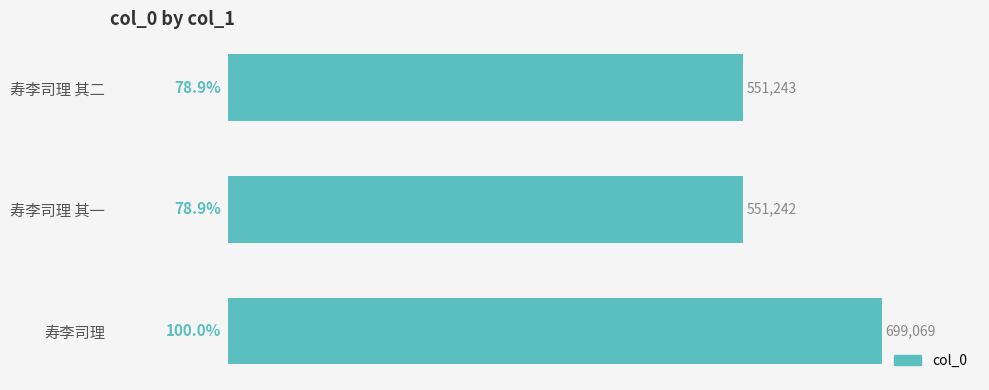

How many categories are shown in the chart?

3